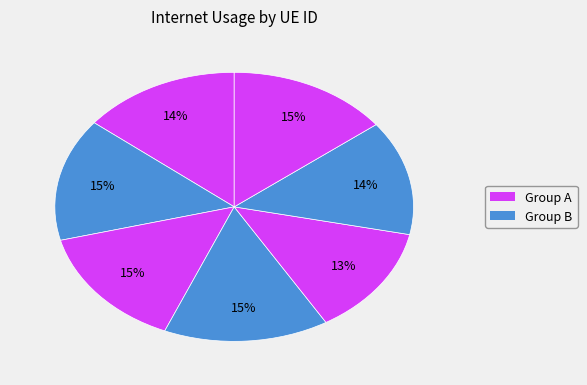

To the nearest percent, what is the average slice percentage?

14%